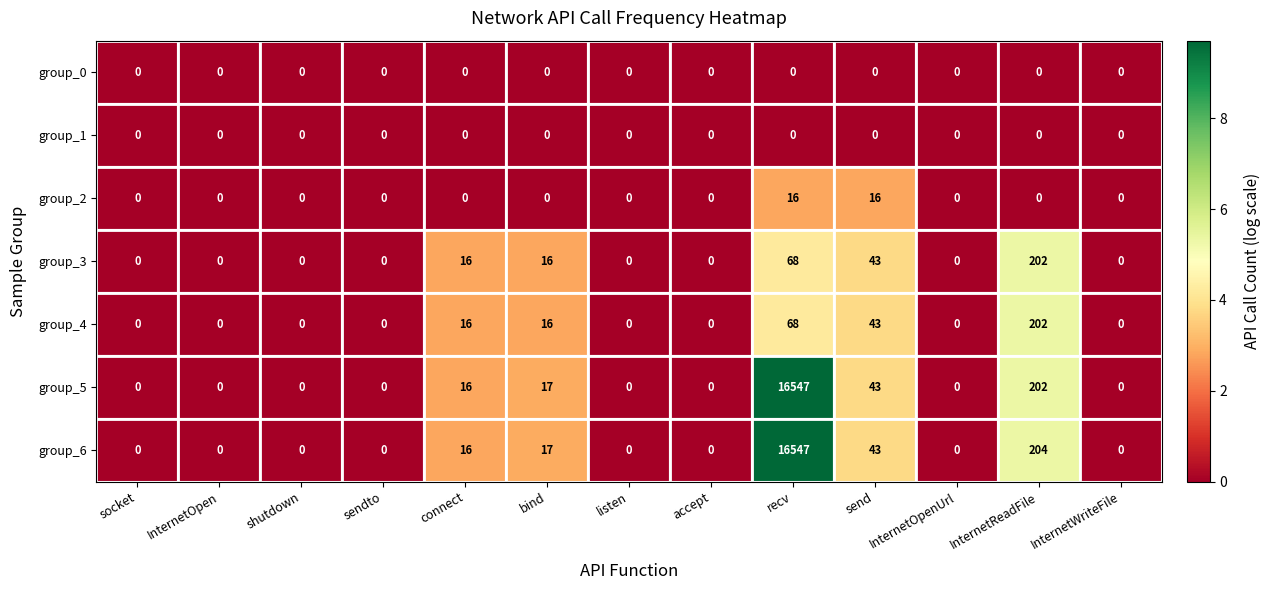

At which label does group_4 reach its peak?

InternetReadFile